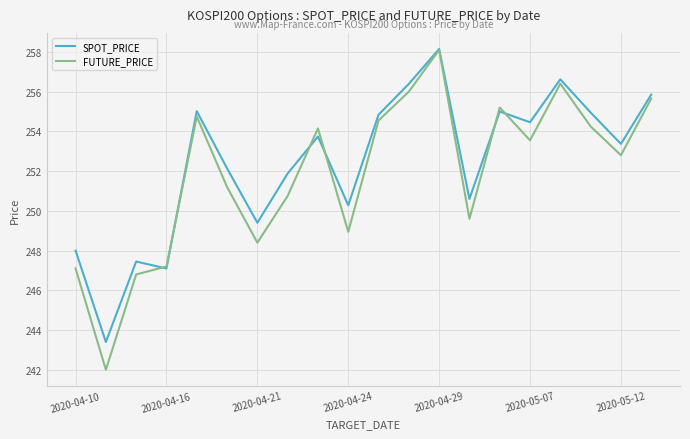

What is the minimum value for FUTURE_PRICE?

242.0